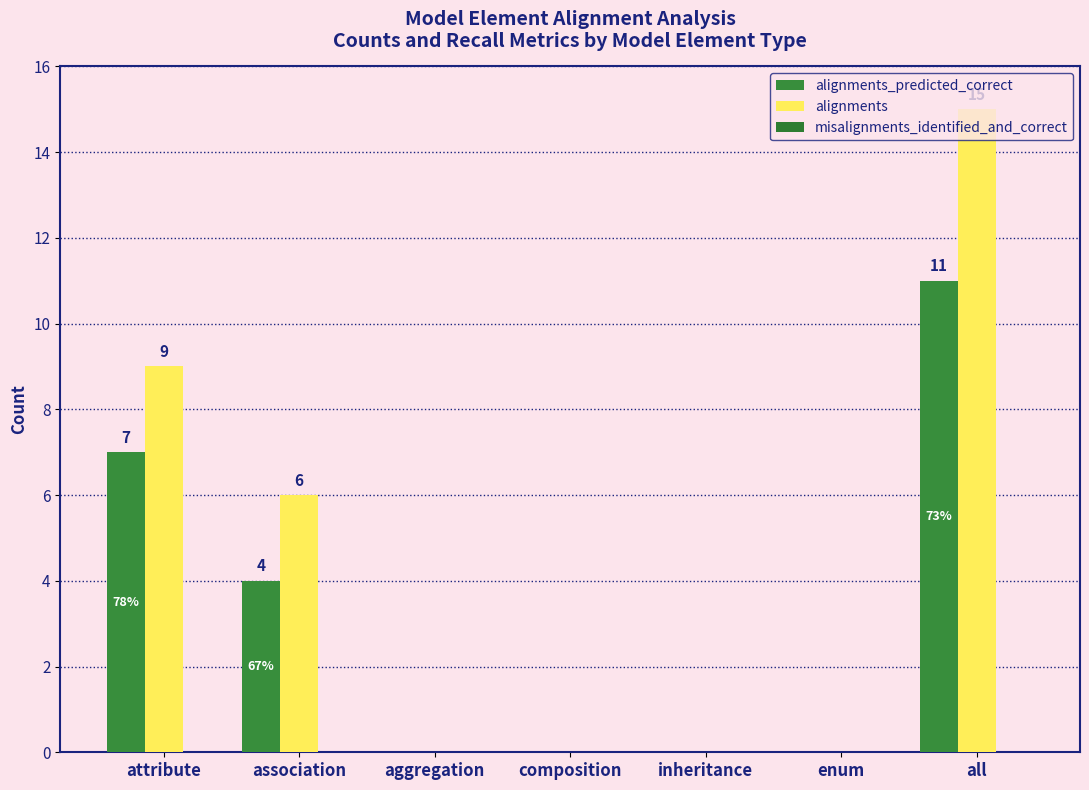

How many positive values does the alignments series have?

3